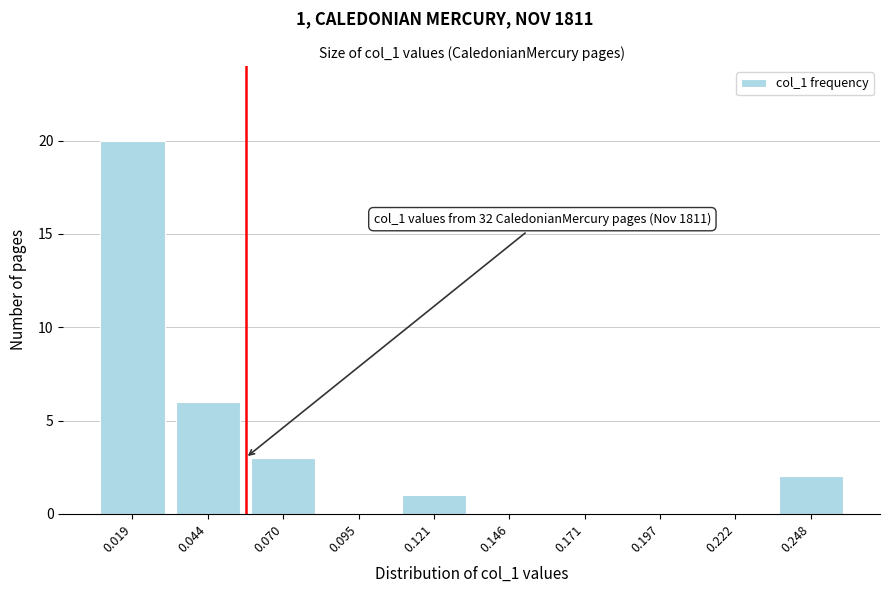

Reading left to right, what are all the values shown in this chart?

0.019=20	0.044=6	0.070=3	0.095=0	0.121=1	0.146=0	0.171=0	0.197=0	0.222=0	0.248=2